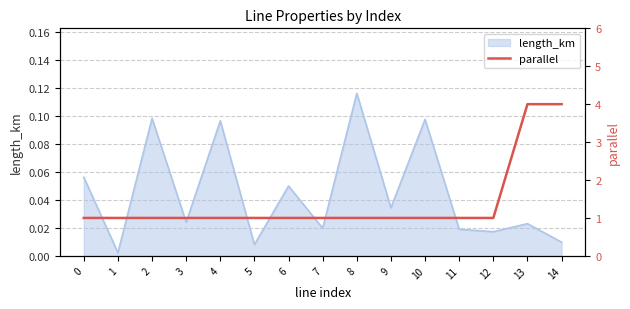

Approximately how many times larger is the value at 13 compared to 9?

4.0